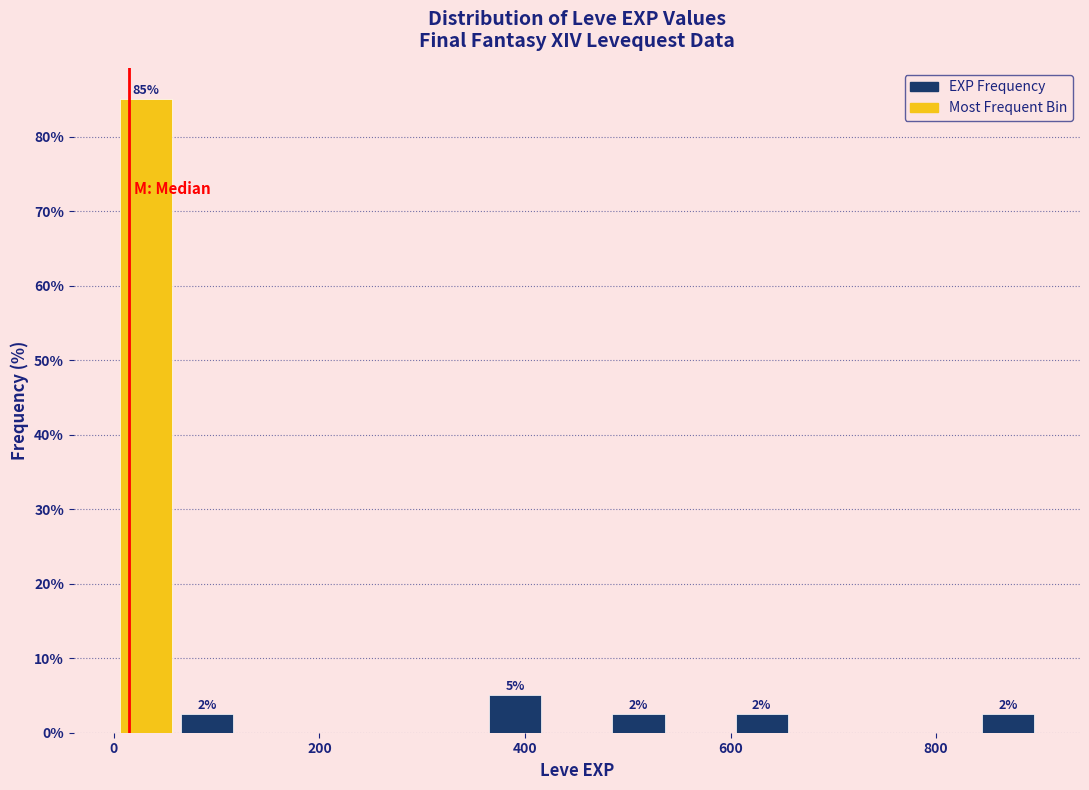

Around what value on the x-axis is the tallest bar? Give the approximate position of its centre, as read against the axis.

40